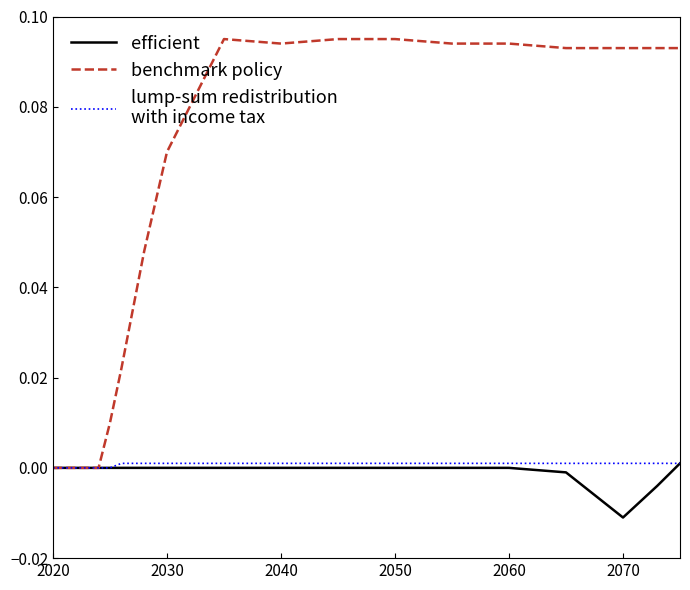

Which label corresponds to the smallest value in the chart?

2070